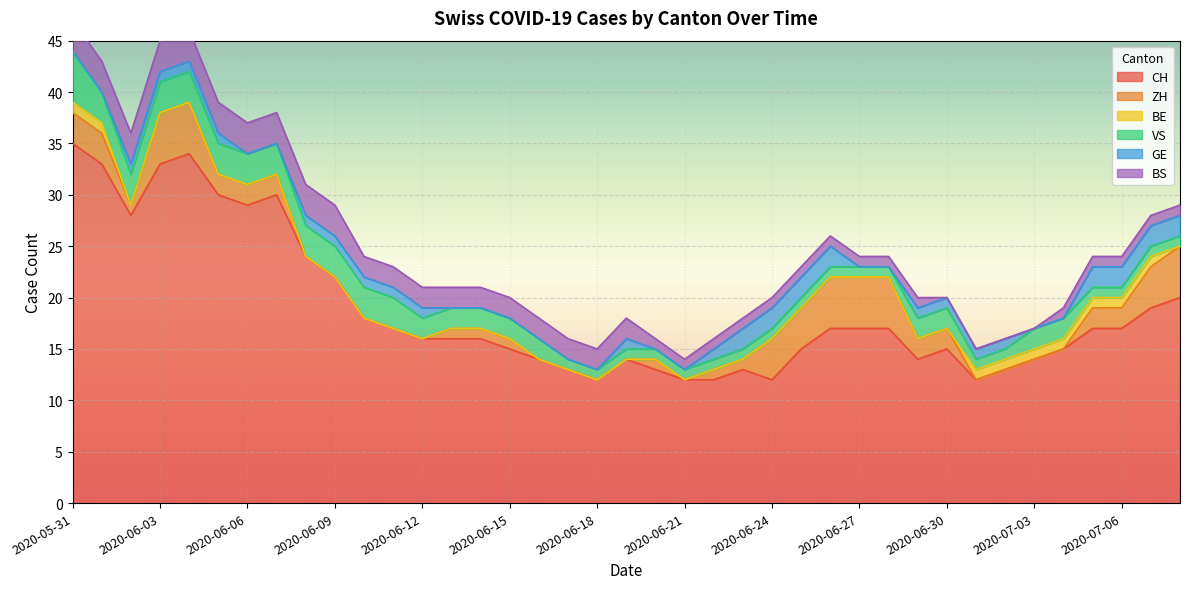

At 2020-07-07, list the series in order from largest to smallest.

CH, ZH, GE, BE, VS, BS